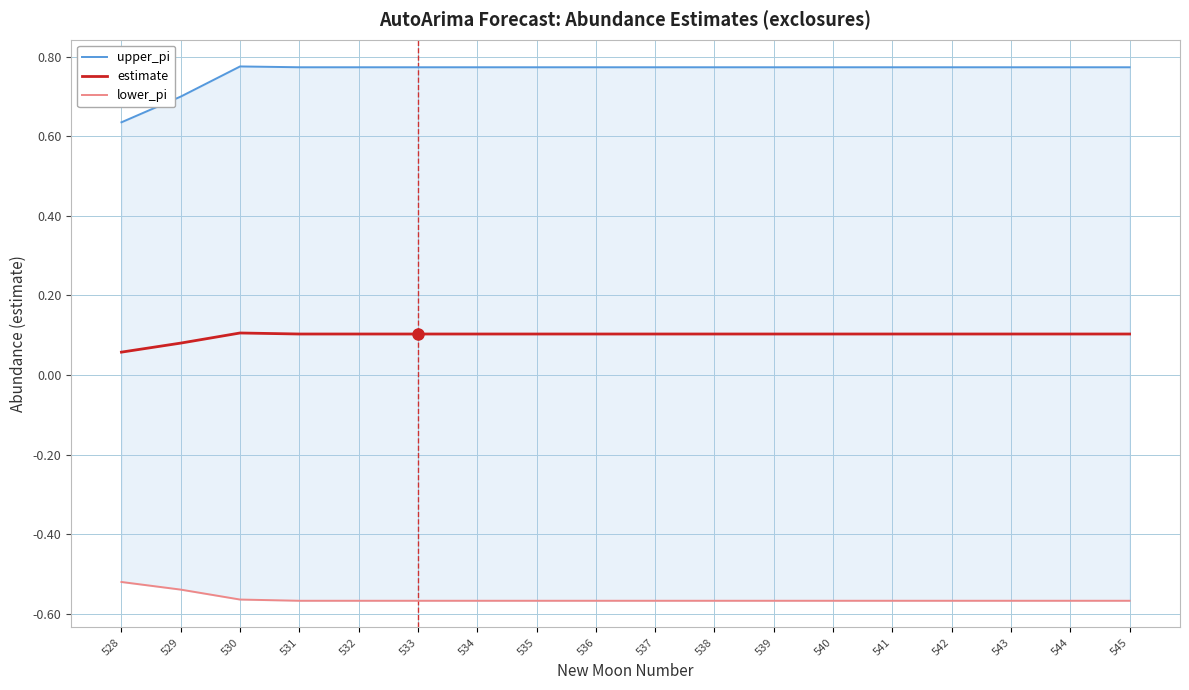

Is it true that upper_pi equals 1.2 at 531?

False